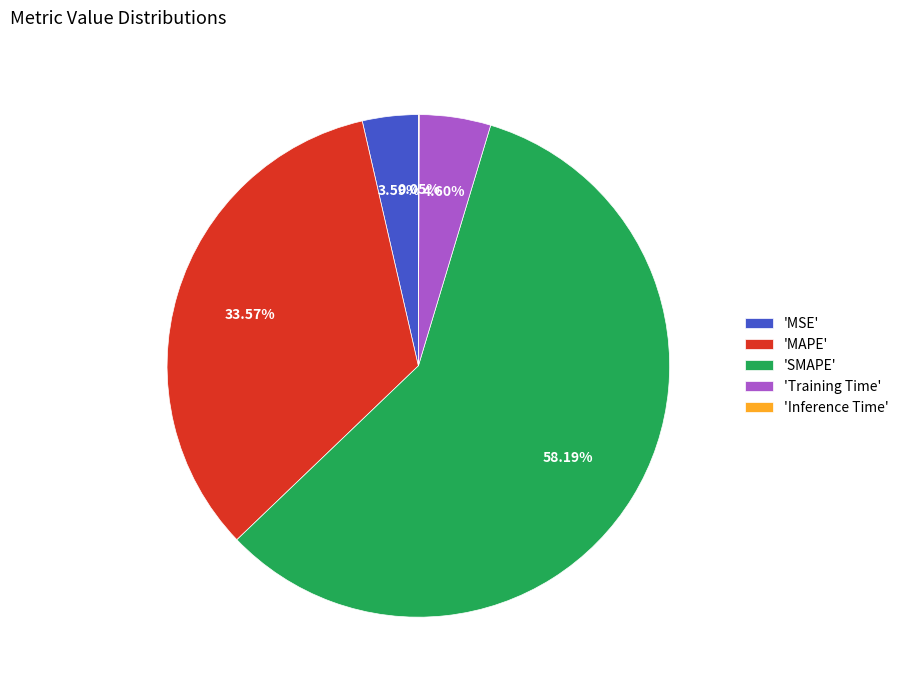

Between 'SMAPE' and 'MSE', which is larger?

'SMAPE'